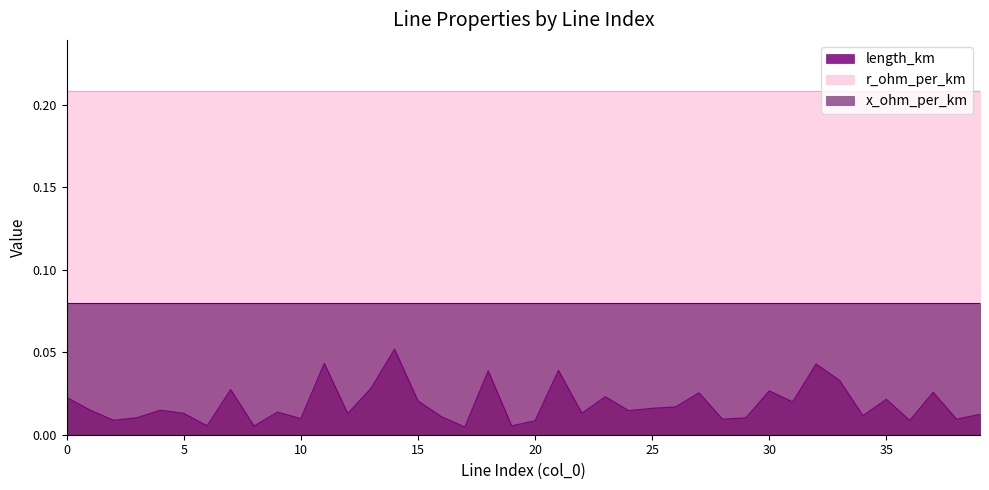

True or false: x_ohm_per_km has a value of 0.1 at 3.

True